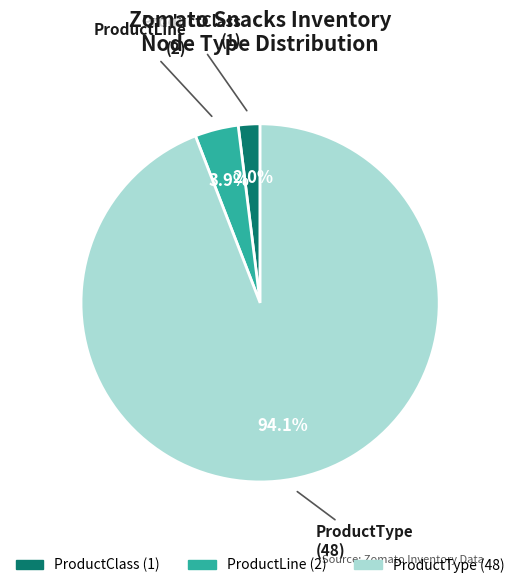

How much of the chart is everything except ProductLine?

96.1%